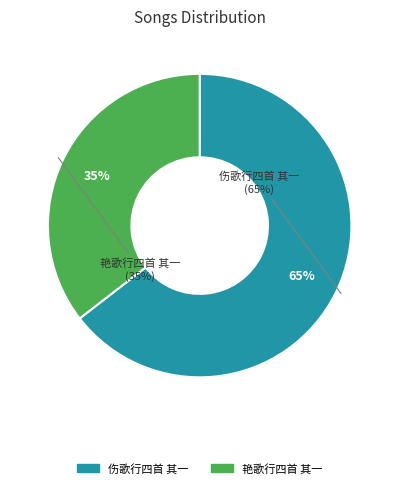

Which slice is the smallest?

艳歌行四首 其一